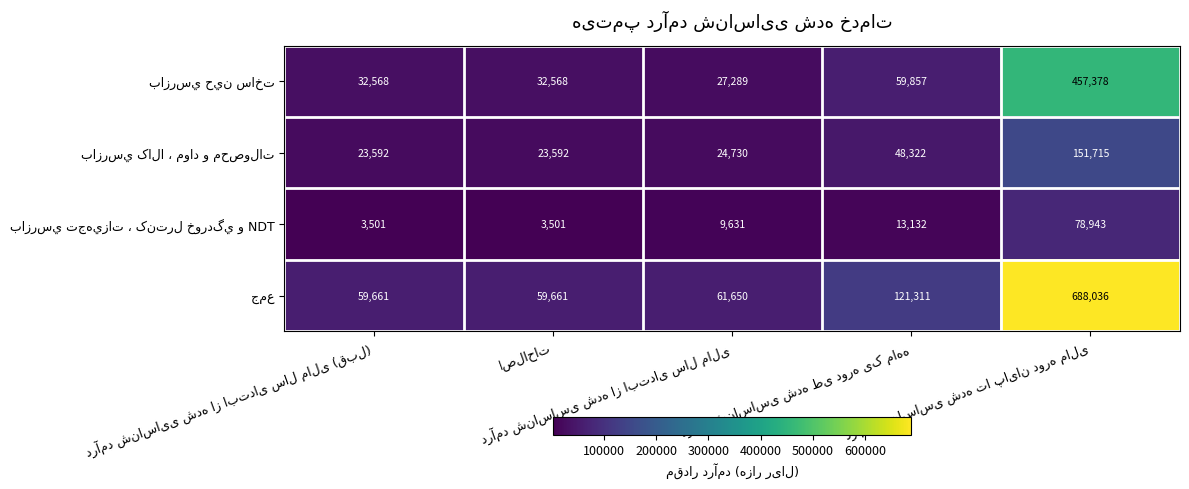

What is the smallest value displayed?

3501